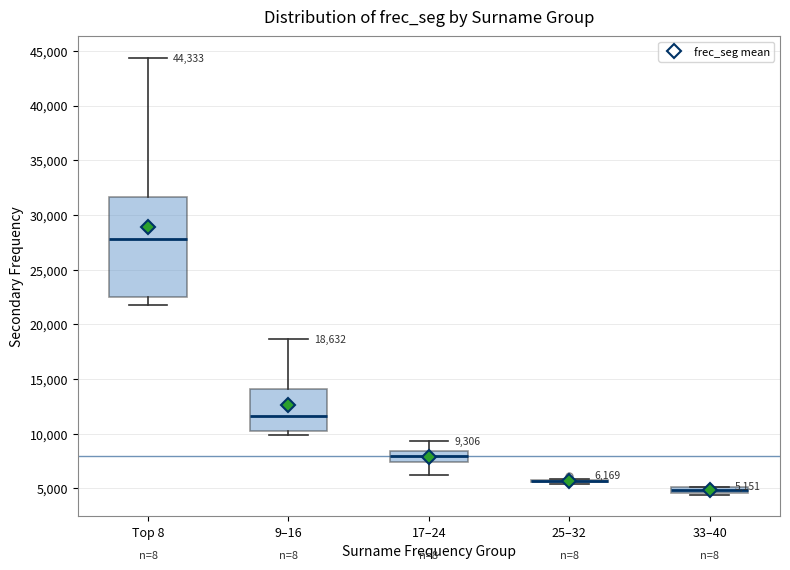

Comparing the boxes themselves (not the whiskers), which one is the tallest?

Top 8